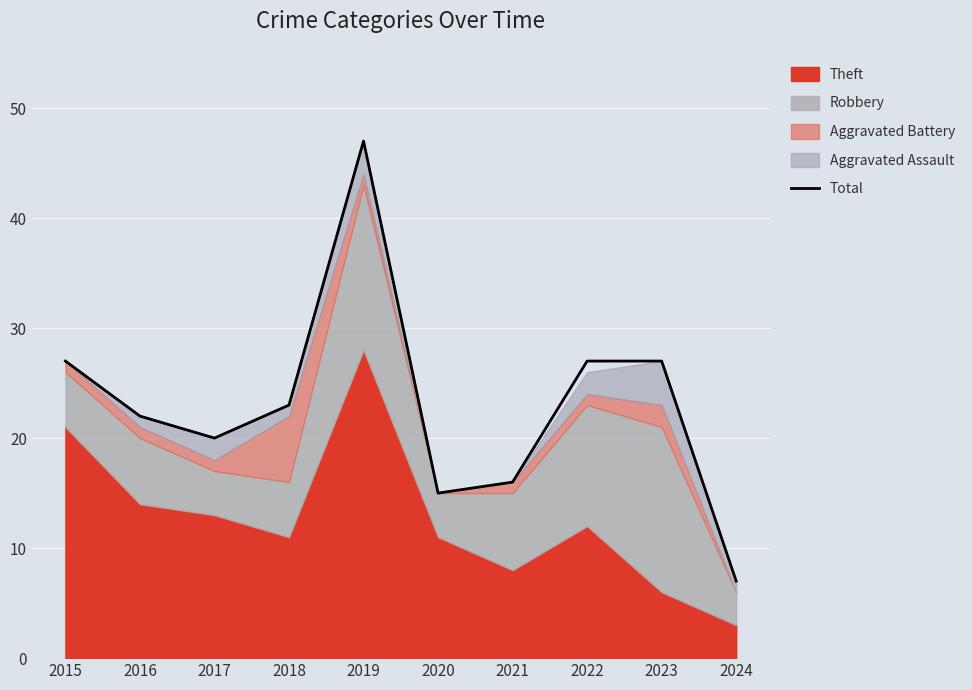

What is the difference between the values at 2018 and 2022?

4